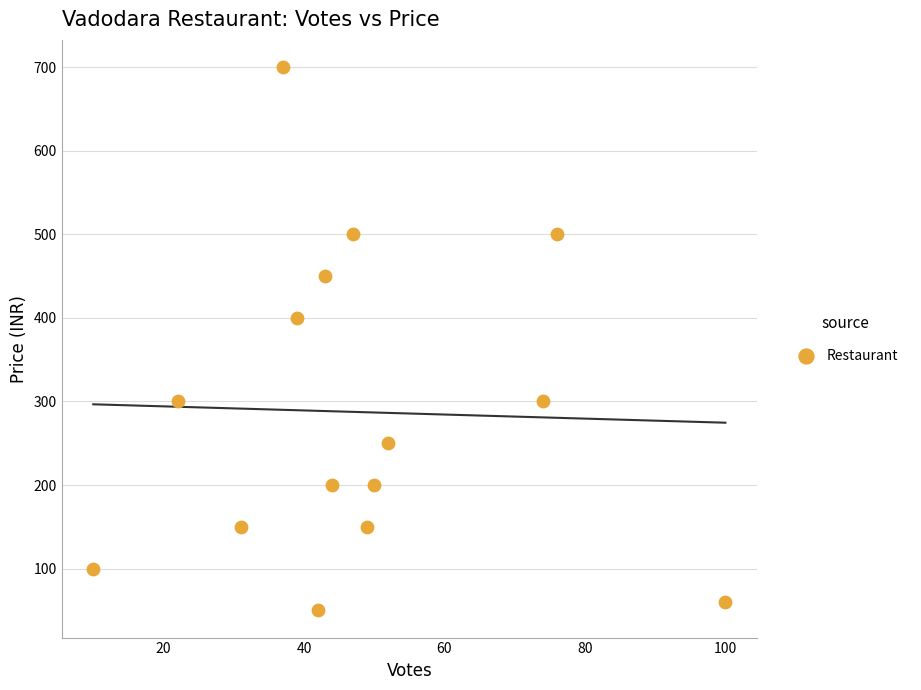

What Y value in the scatter plot is closest to 375?

400